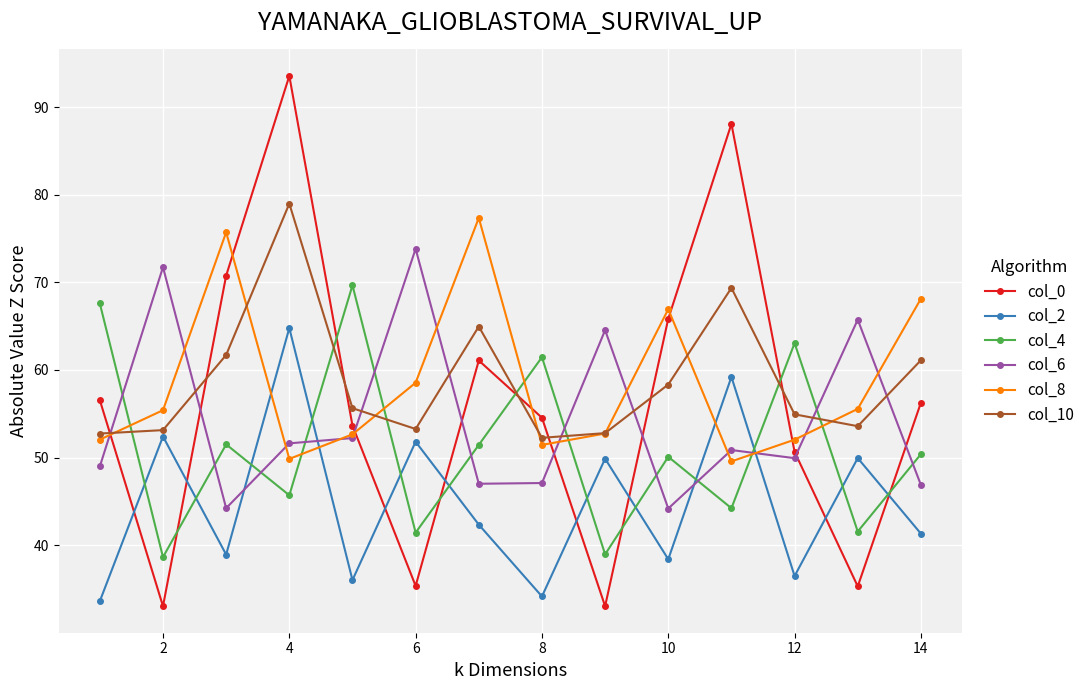

What is the value of the col_6 point at the 4th from the left?

51.6